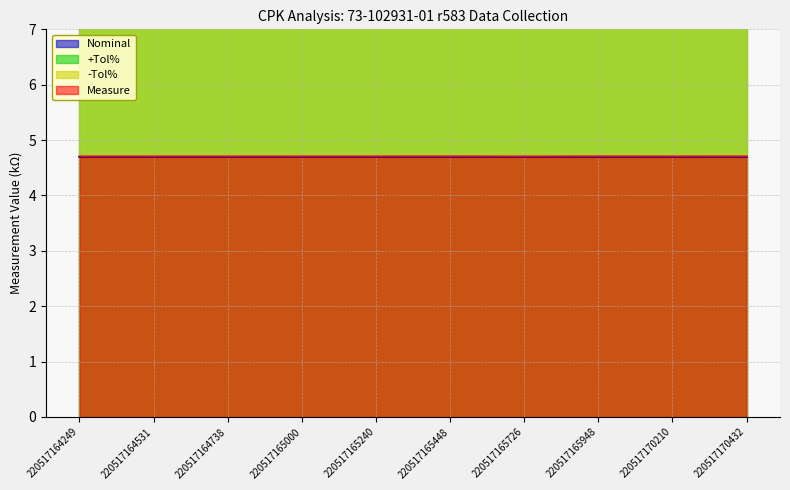

True or false: +Tol% has more than 0 points higher than both neighbors.

False